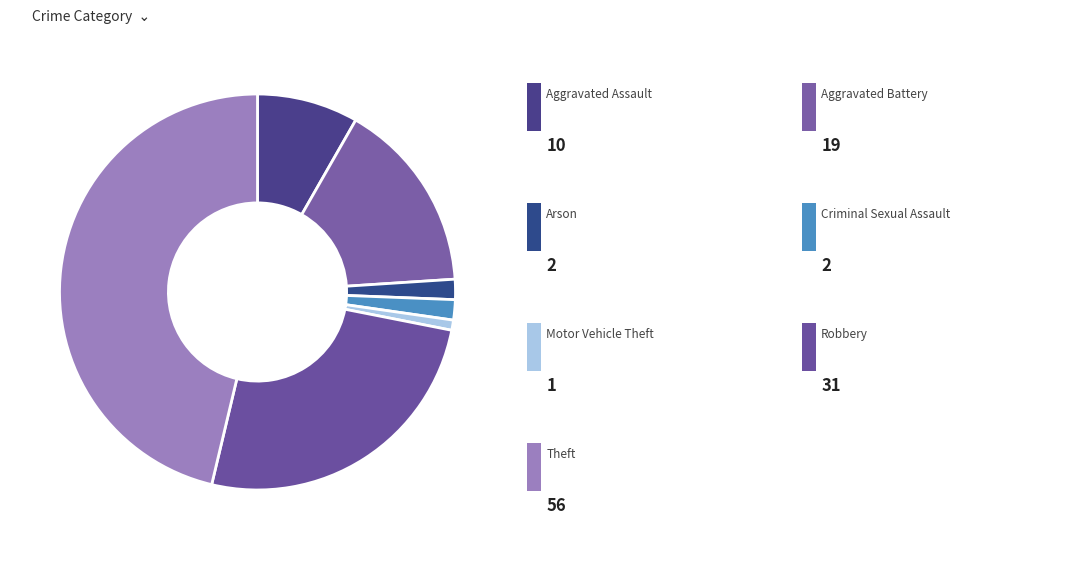

How many segments does this pie chart have?

7